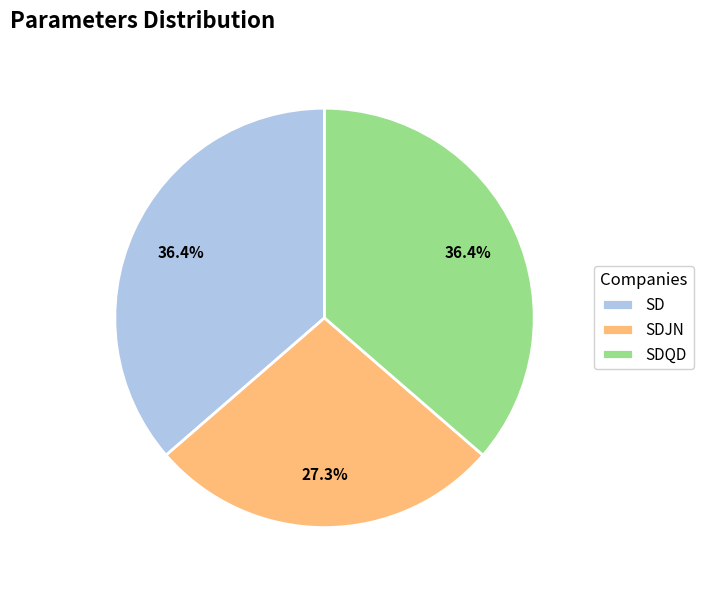

Is it true that SDJN is 27% of the pie?

True